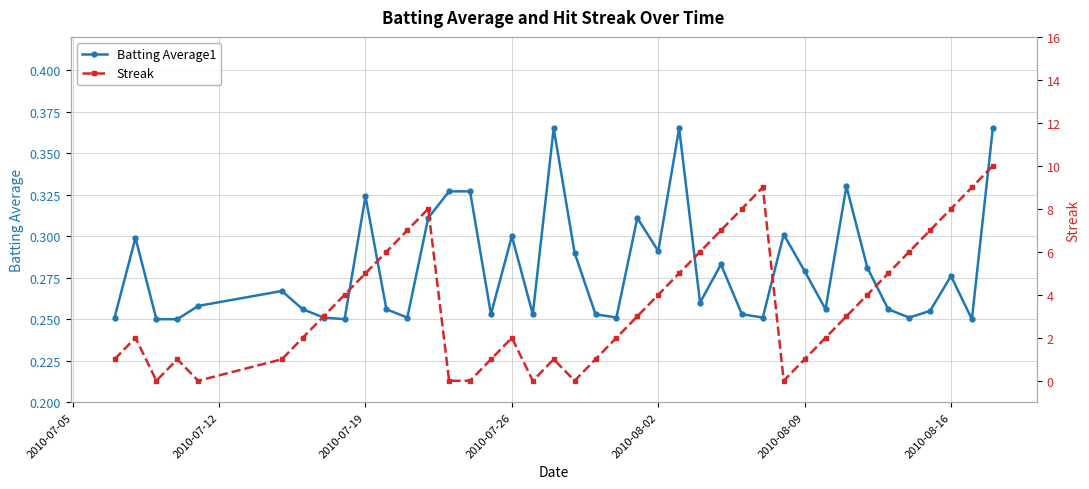

True or false: Batting Average1 has more than 1 interior local peaks.

True